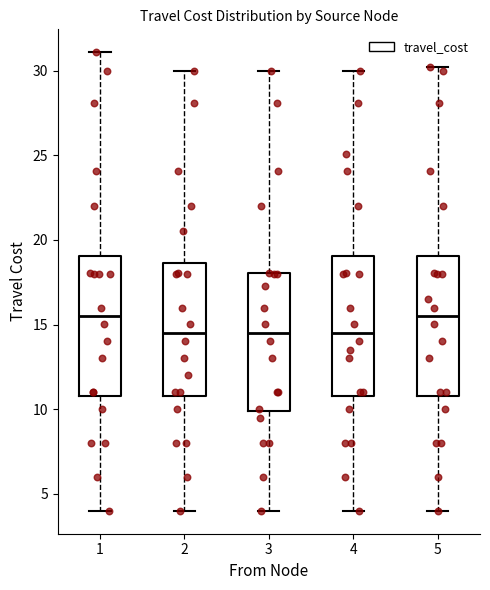

Reading left to right, read every box against the y-axis: the position of its median line, the range the box covers, and the ends of its whiskers. The values are not printed on the chart, so give them approximately, as read against the axis.

1: median 15.5, box 11.0 to 19.0, whiskers 4.0 to 31.0
2: median 14.5, box 11.0 to 18.5, whiskers 4.0 to 30.0
3: median 14.5, box 10.0 to 18.0, whiskers 4.0 to 30.0
4: median 14.5, box 11.0 to 19.0, whiskers 4.0 to 30.0
5: median 15.5, box 11.0 to 19.0, whiskers 4.0 to 30.0